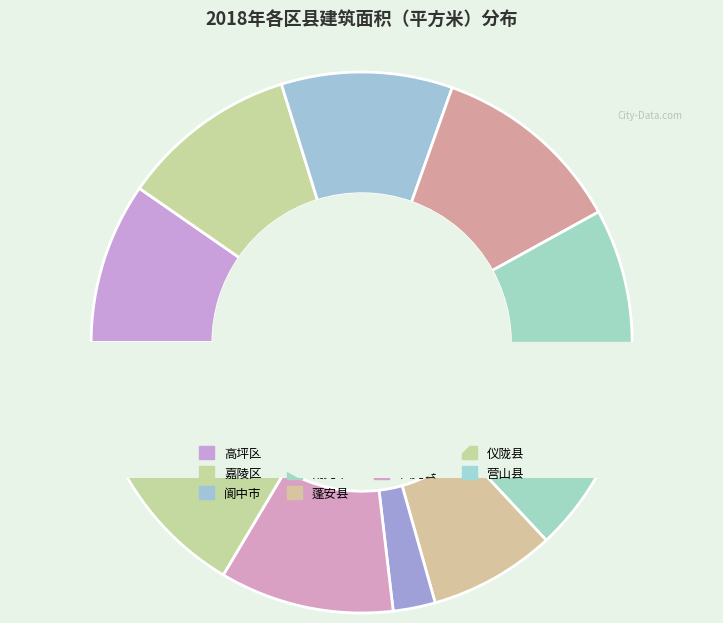

Is 南充市 the majority of the pie?

No